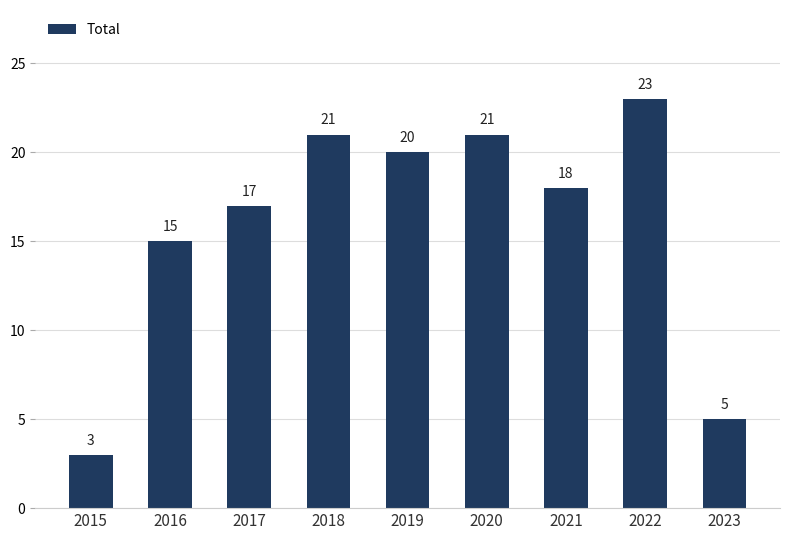

How many series are shown in this chart?

1